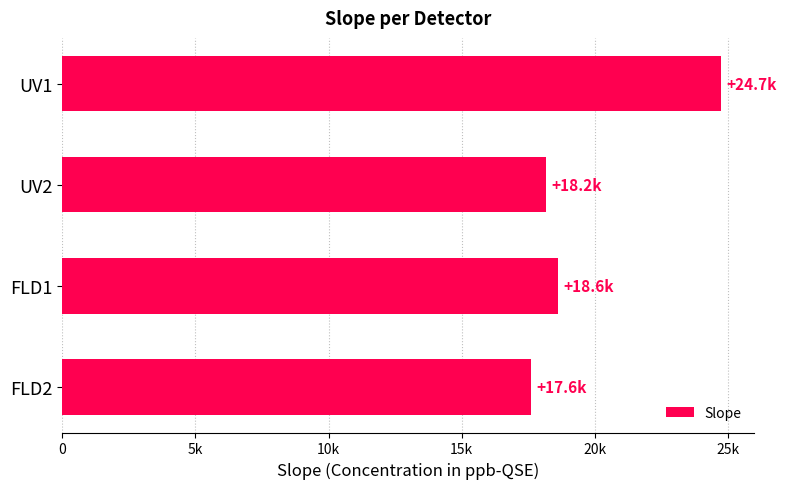

Does the chart contain any negative values?

No